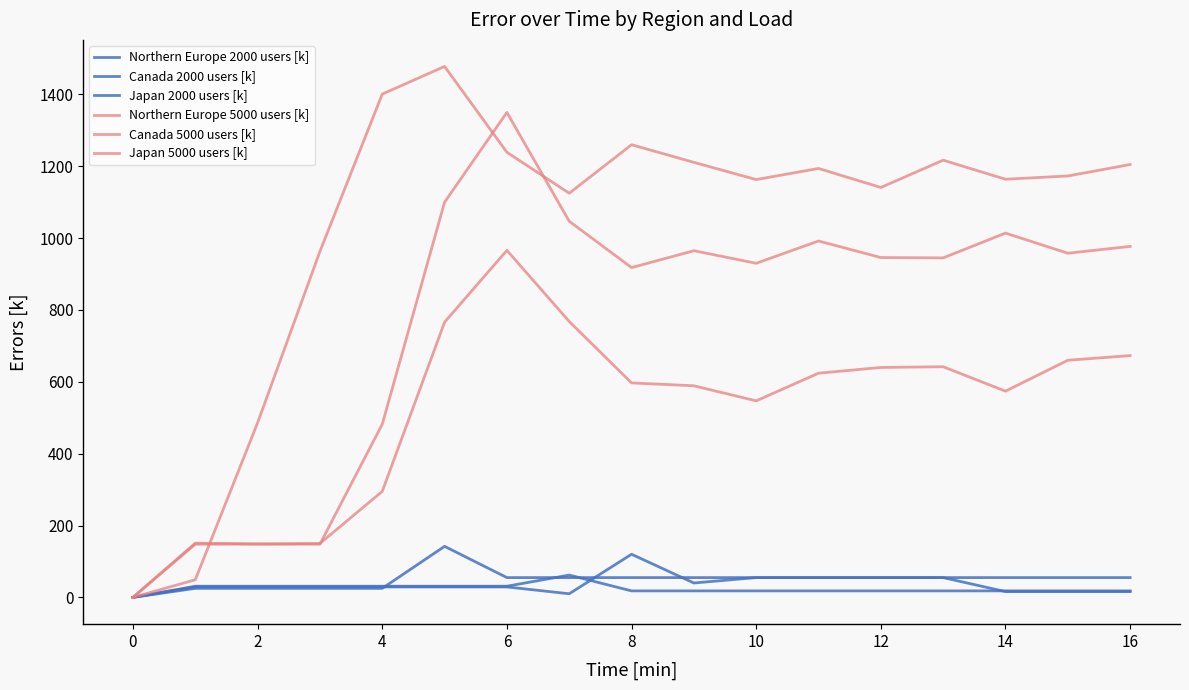

How many interior local valleys does the Japan 5000 users [k] series have?

3